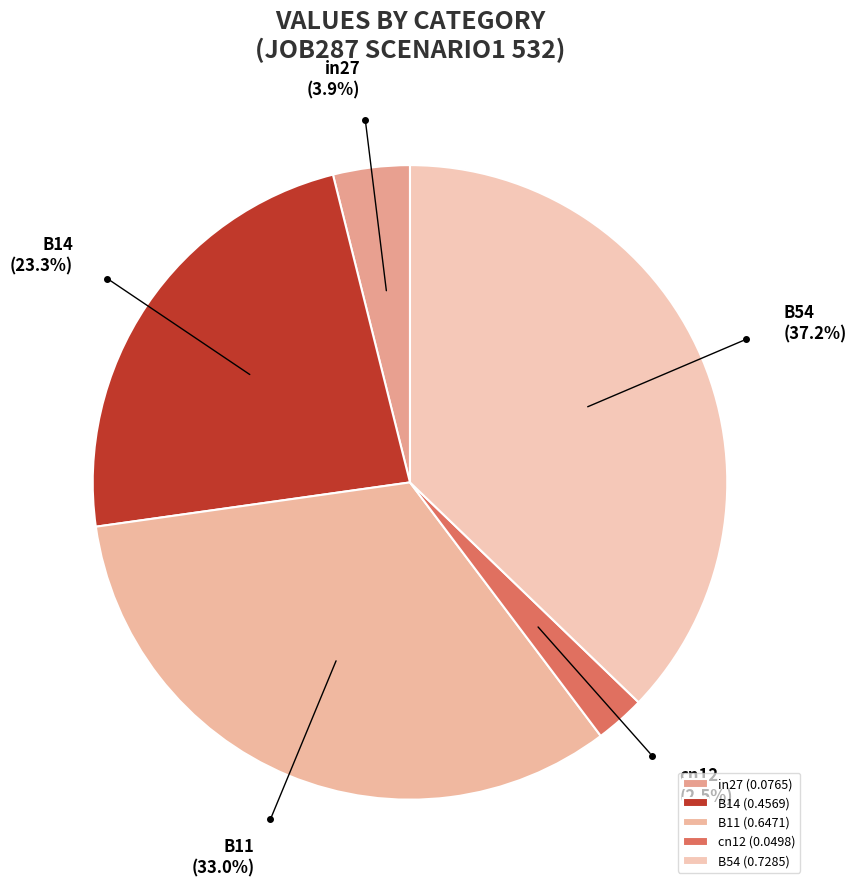

Which slice is the largest?

B54